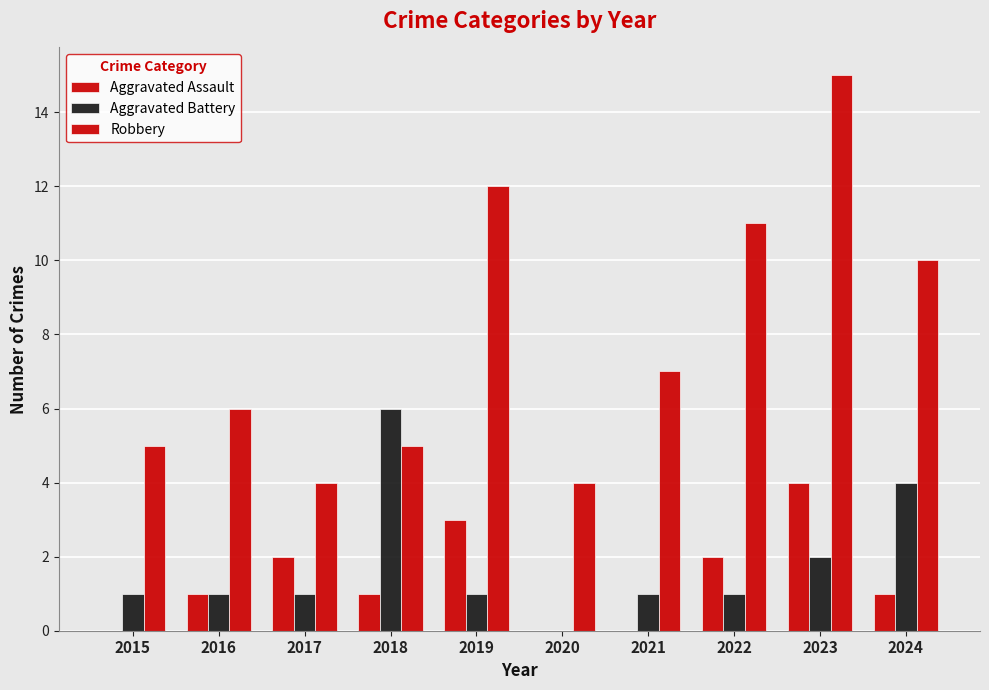

Reading left to right, extract all data points from this chart.

Aggravated Assault: 2015=0	2016=1	2017=2	2018=1	2019=3	2020=0	2021=0	2022=2	2023=4	2024=1
Aggravated Battery: 2015=1	2016=1	2017=1	2018=6	2019=1	2020=0	2021=1	2022=1	2023=2	2024=4
Robbery: 2015=5	2016=6	2017=4	2018=5	2019=12	2020=4	2021=7	2022=11	2023=15	2024=10